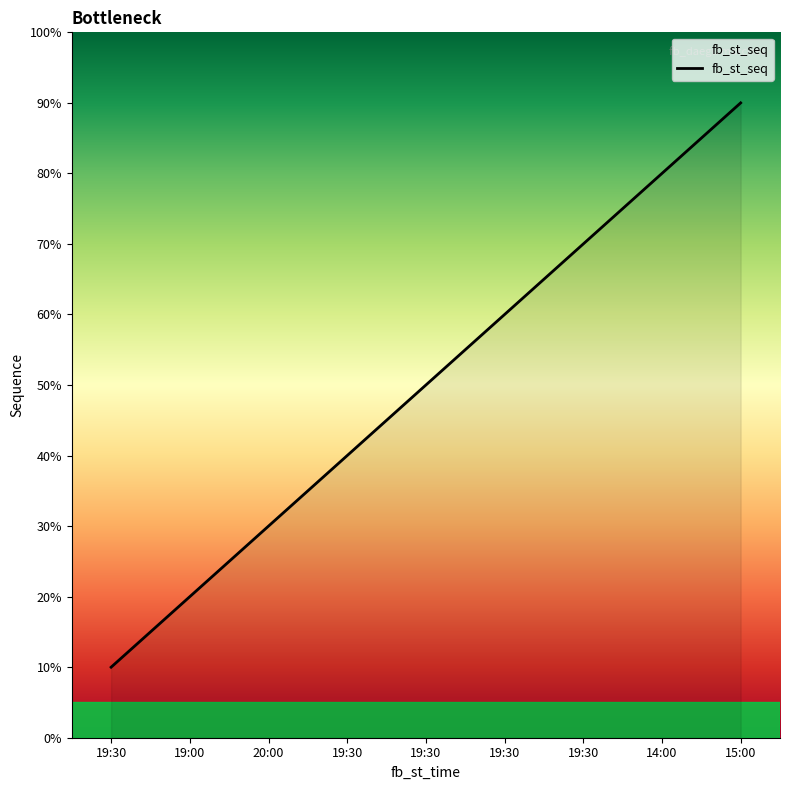

At which category does the chart reach its peak across all series?

15:00